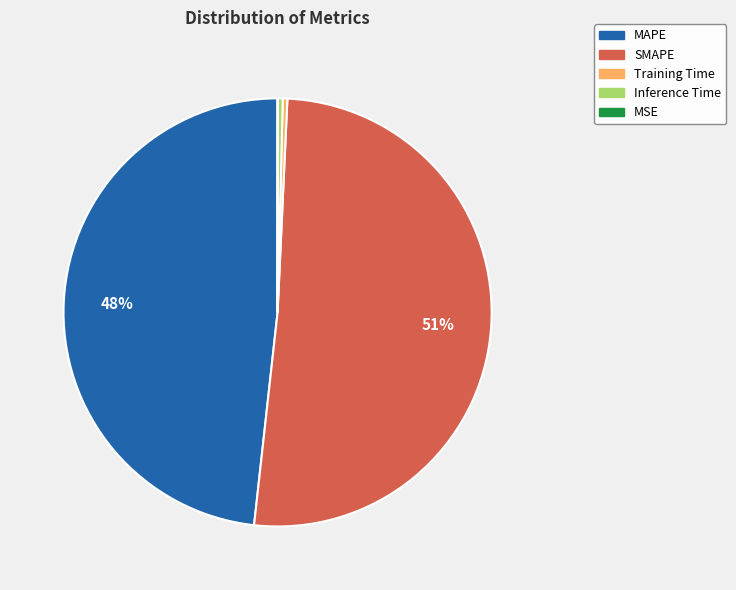

What is the largest slice in the pie chart?

SMAPE